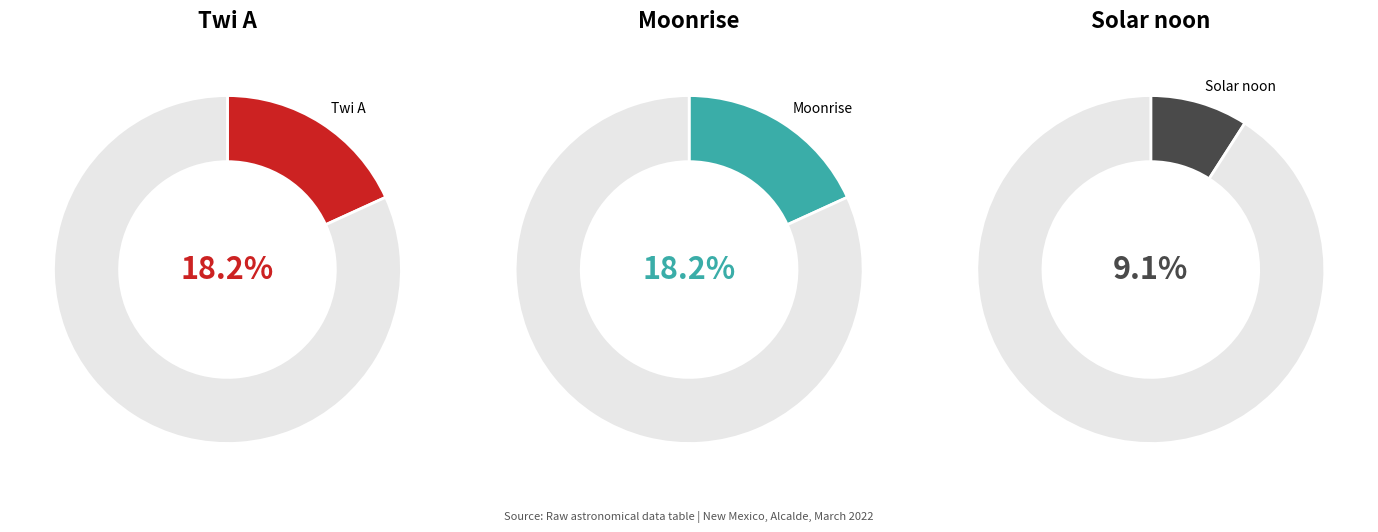

Is Twi the majority of the pie?

No